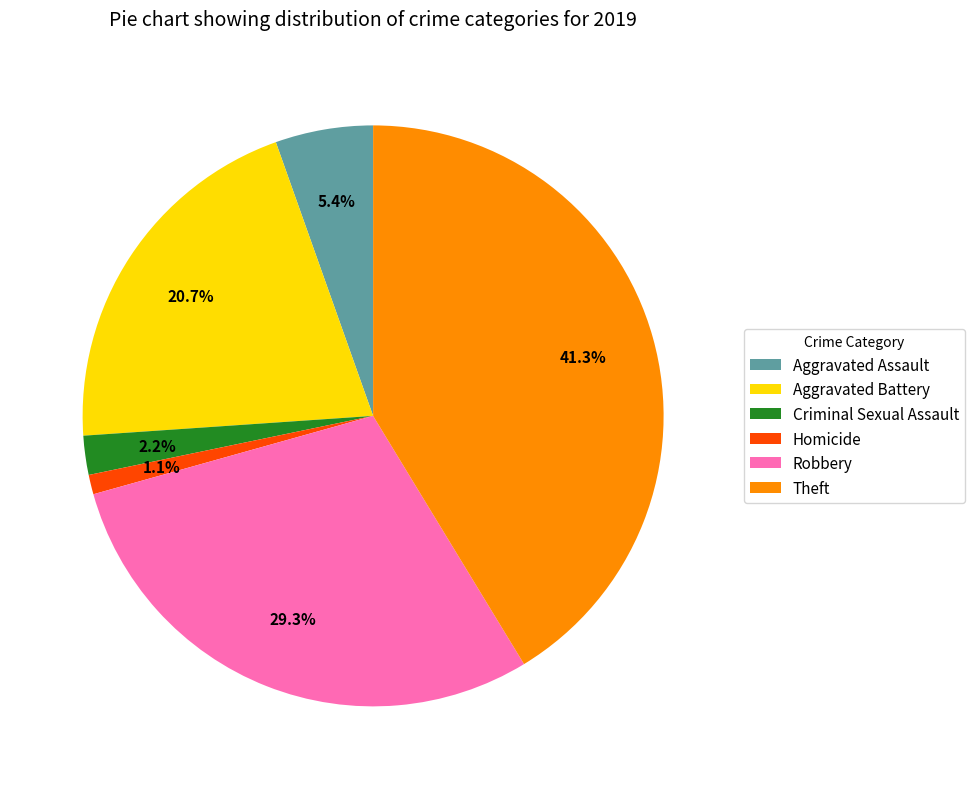

Rank the categories by value from highest to lowest.

Theft, Robbery, Aggravated Battery, Aggravated Assault, Criminal Sexual Assault, Homicide